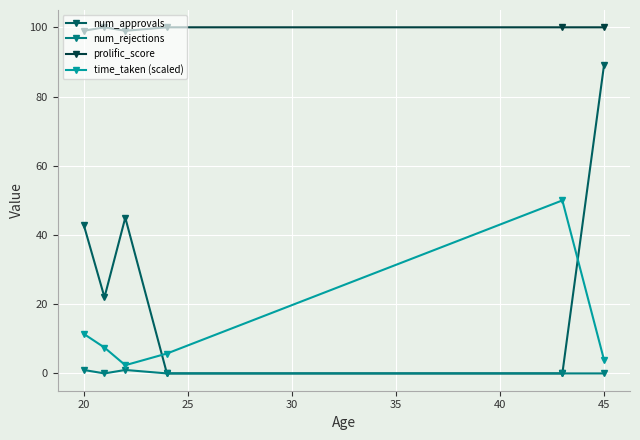

What is the value of the prolific_score point at the 2nd from the left?

100.0